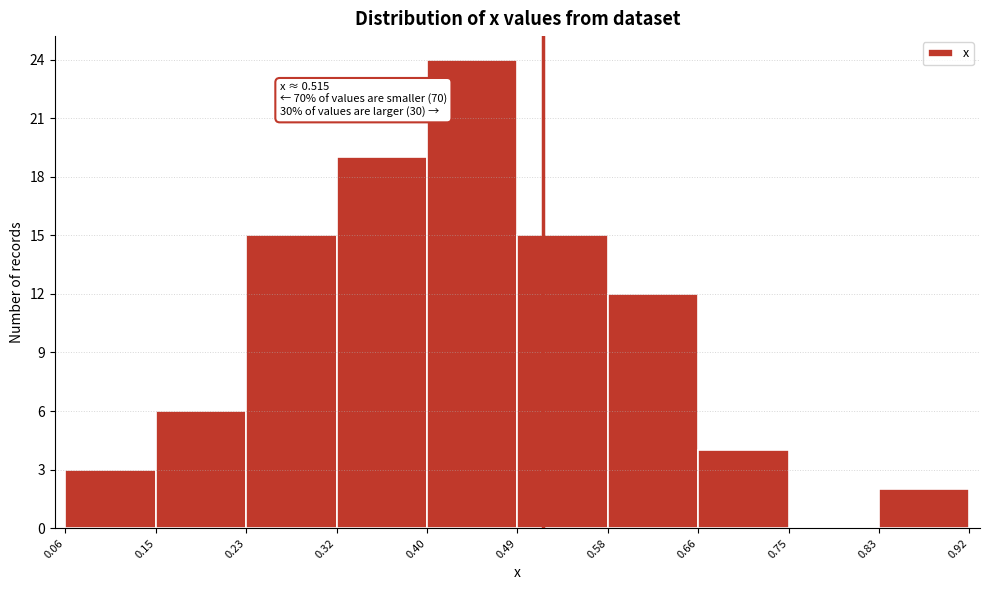

Which range on the x-axis has the tallest bar?

0.40 to 0.49